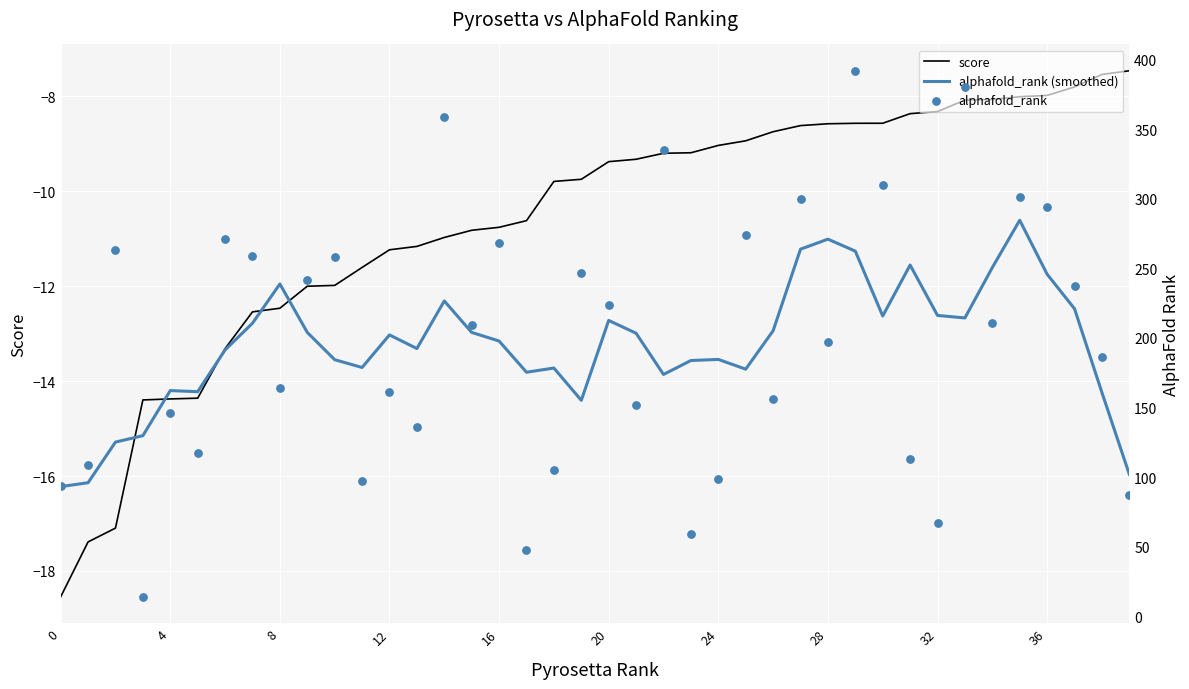

At how many categories does at least one series exceed 290?

8